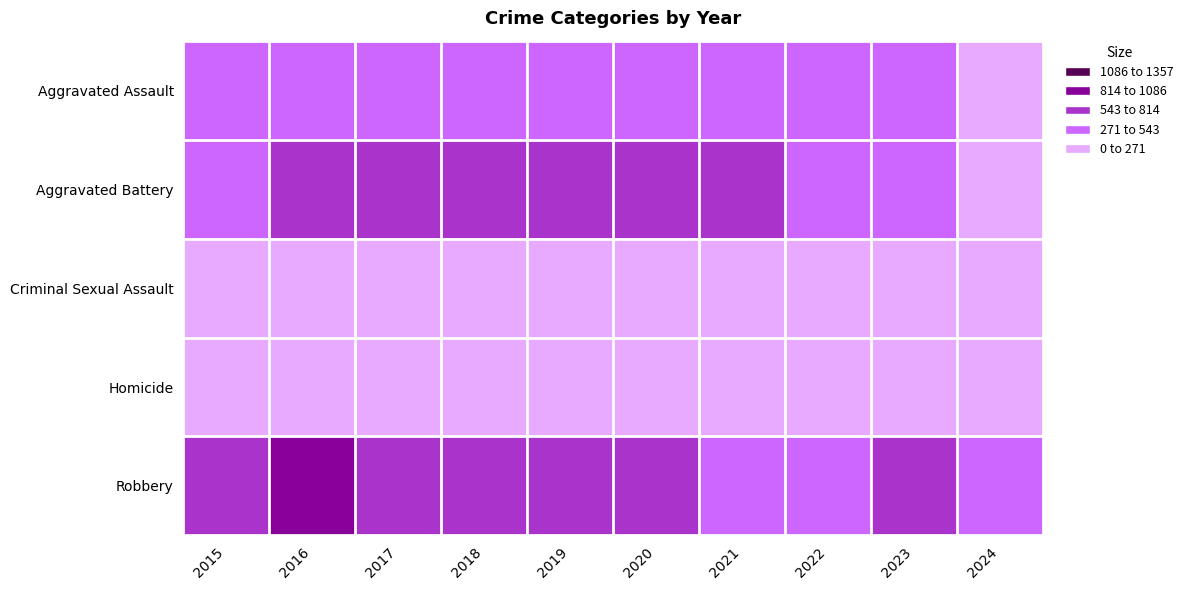

Between 2017 and 2015, which is larger?

2017